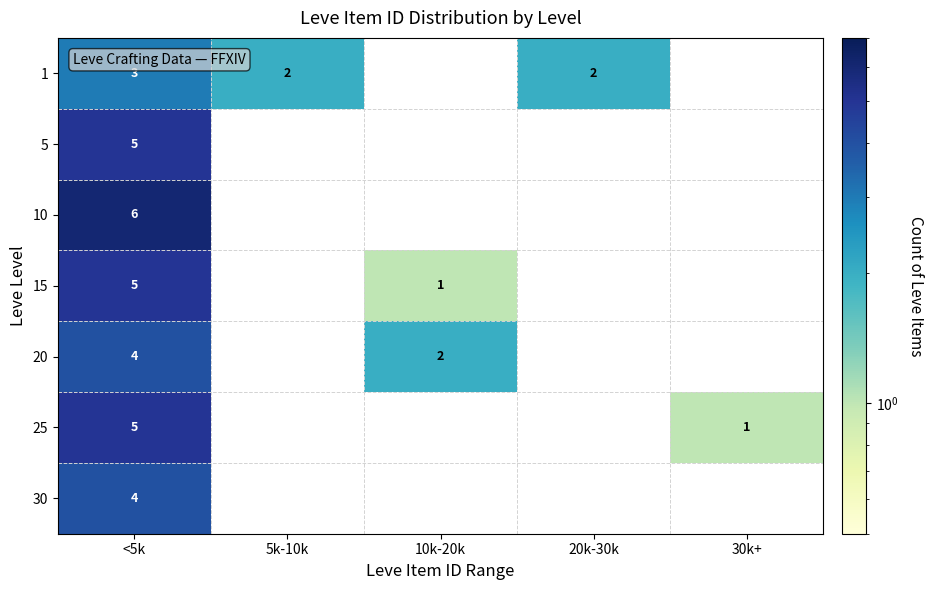

Is it true that 10 equals 6 at <5k?

True